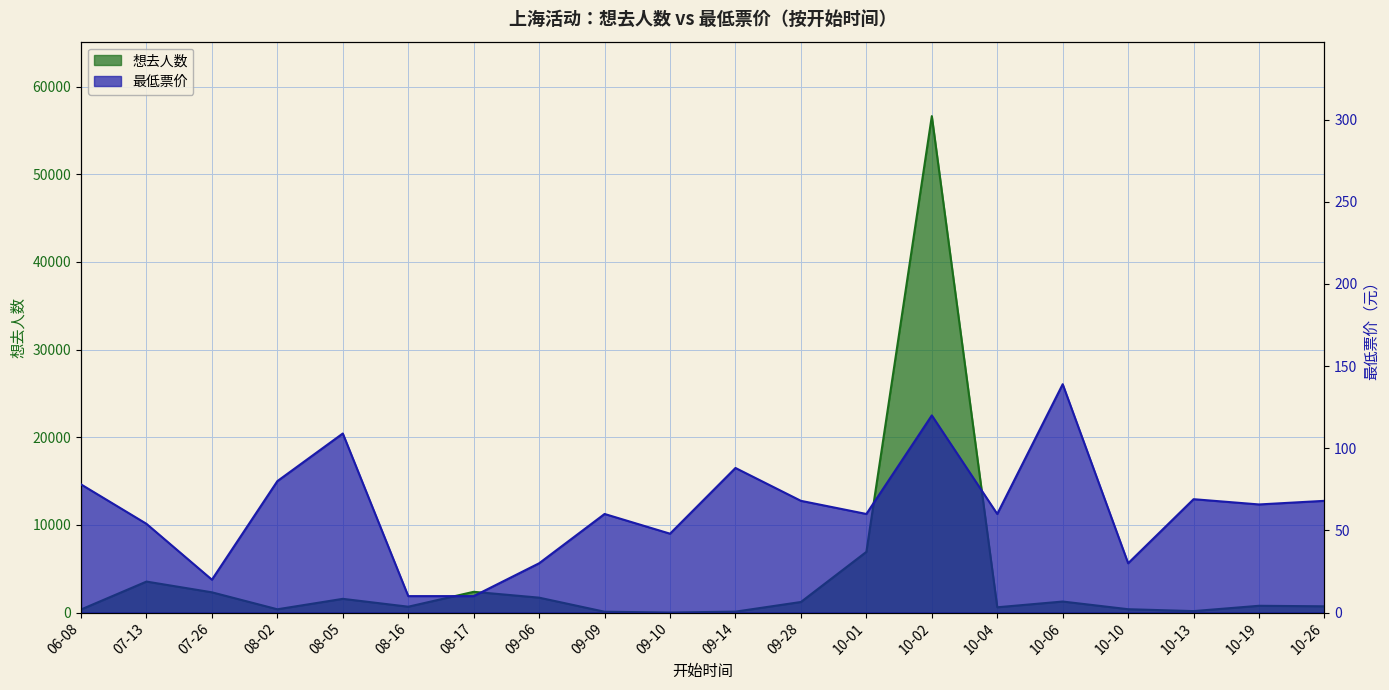

What is the average value of the 最低票价 series?

63.3